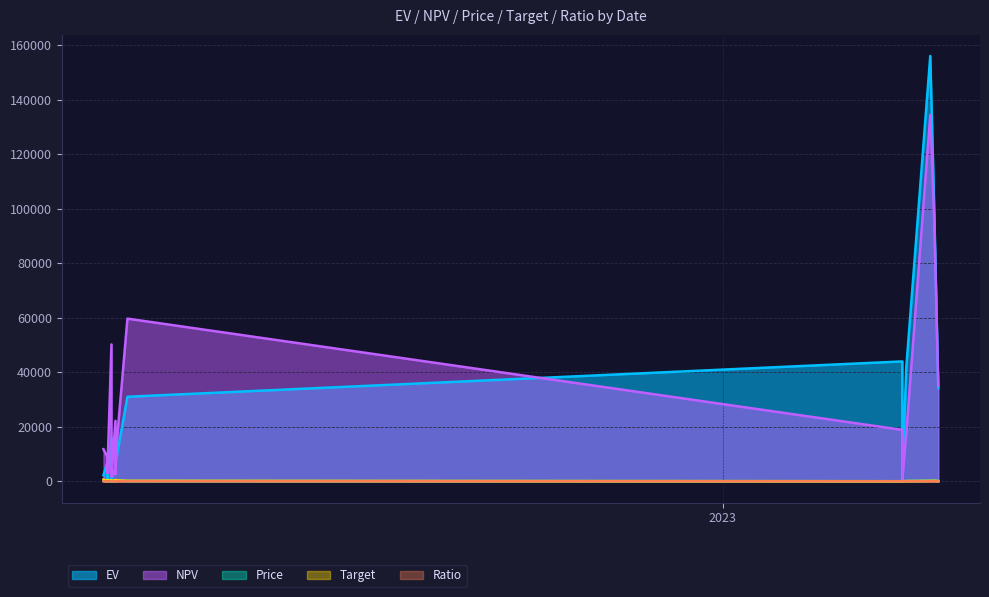

List the series in order of their peak value, highest first.

EV, NPV, Target, Price, Ratio